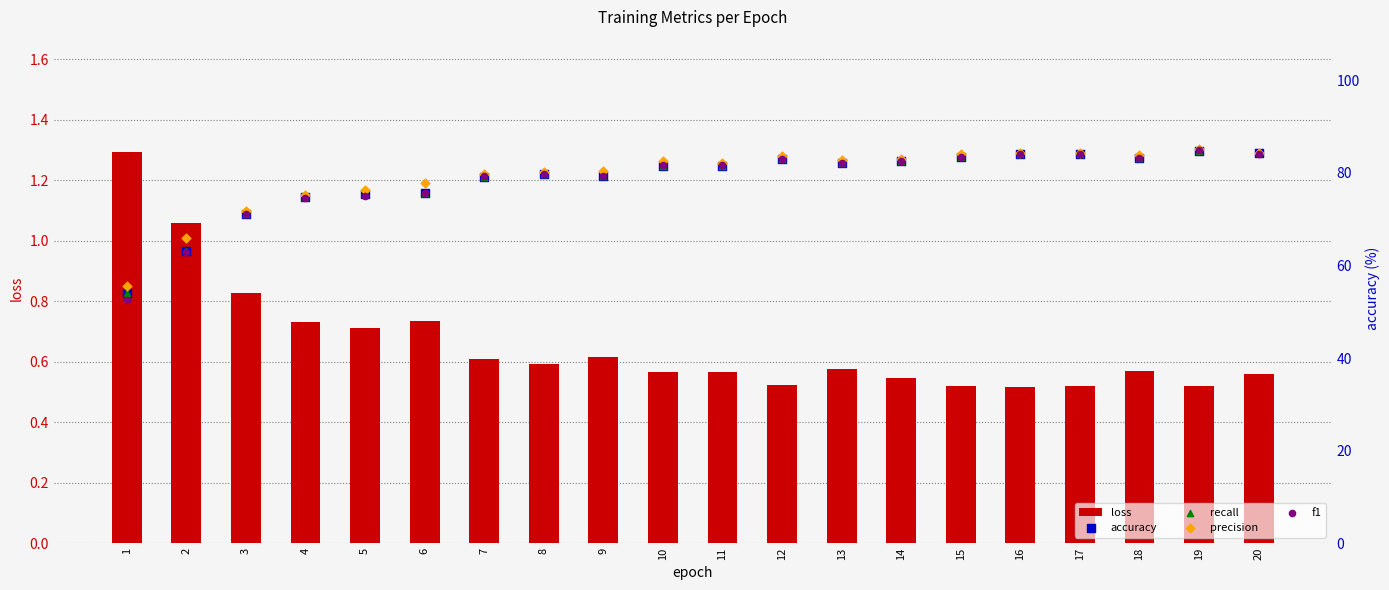

What is the total value across all series at 12?

333.1